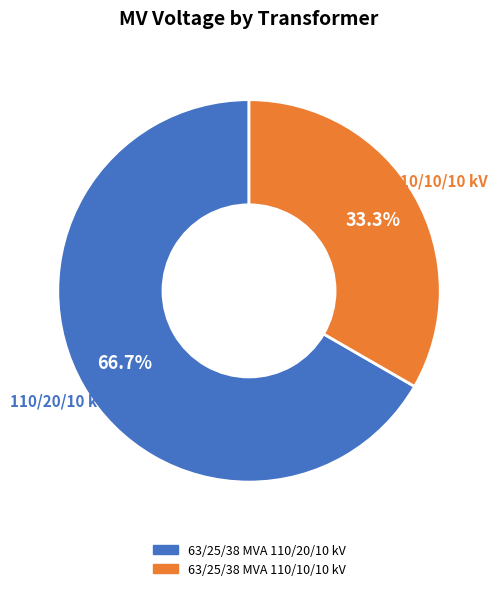

To the nearest percent, what is the combined percentage of 63/25/38 MVA 110/10/10 kV and 63/25/38 MVA 110/20/10 kV?

100%